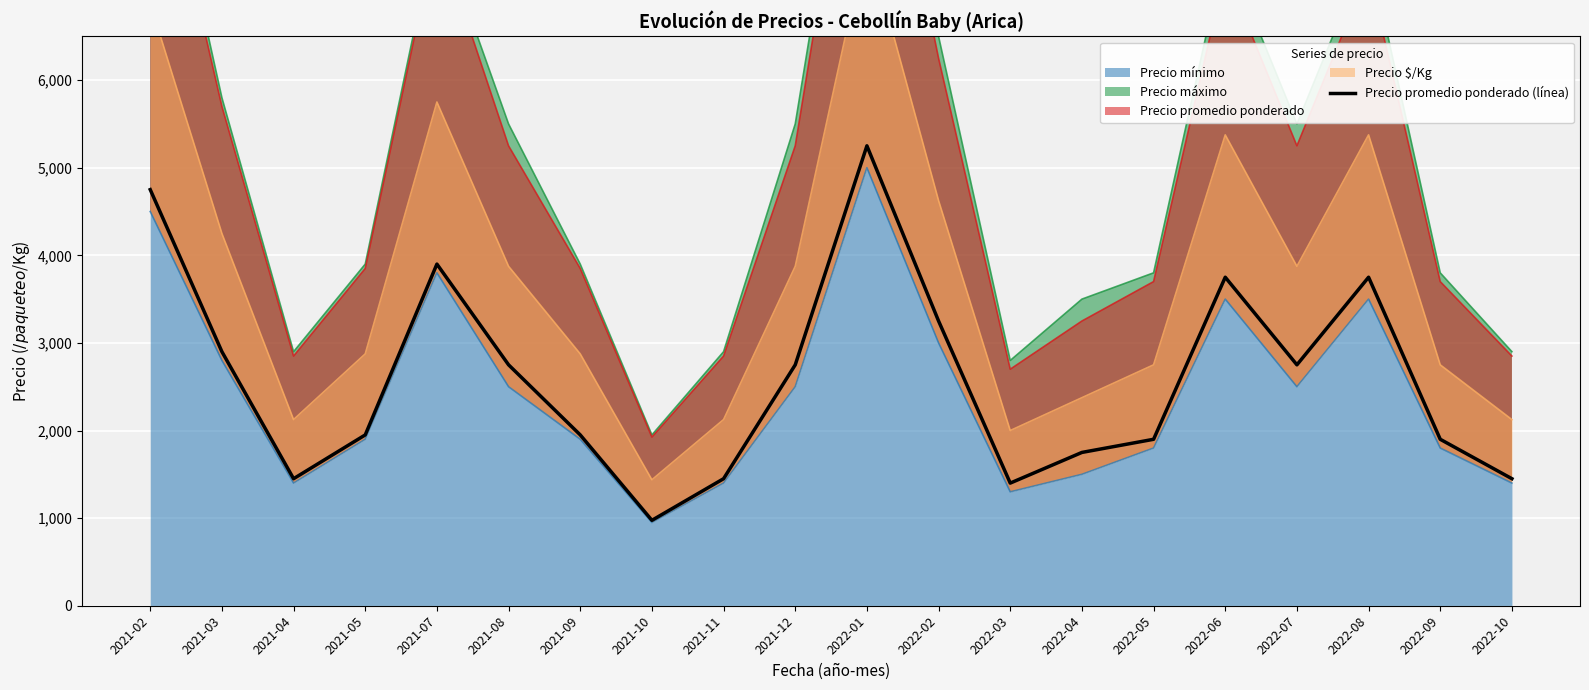

At which label is the value closest to 3112?

2022-02